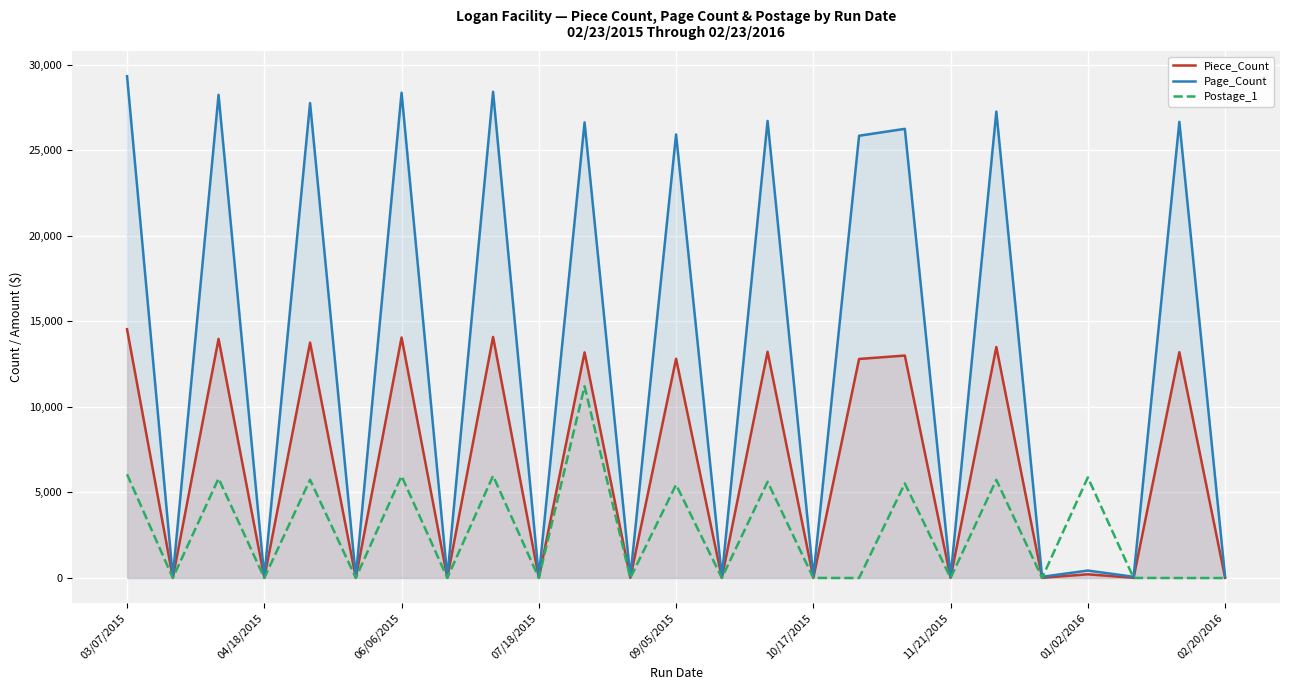

At which category does the chart reach its peak across all series?

03/07/2015